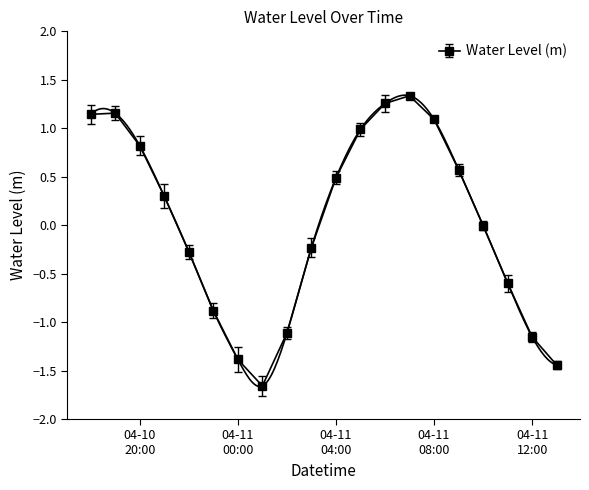

How many interior local valleys does the Water Level (m) series have?

1